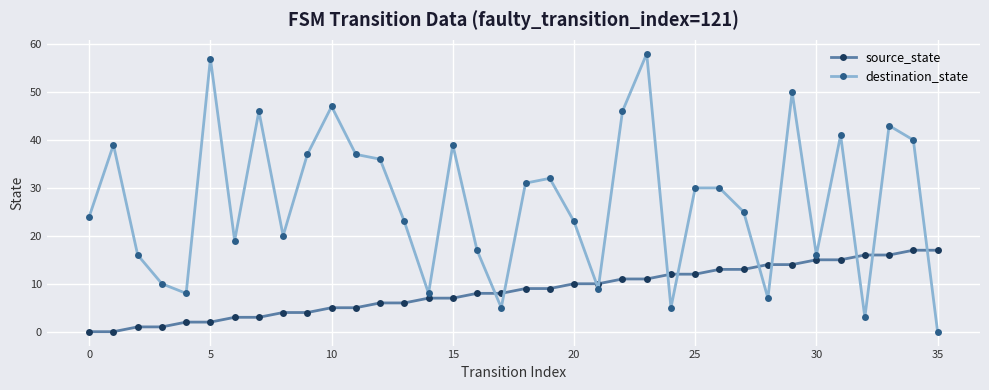

Rank the series by their maximum value, from lowest to highest.

source_state, destination_state